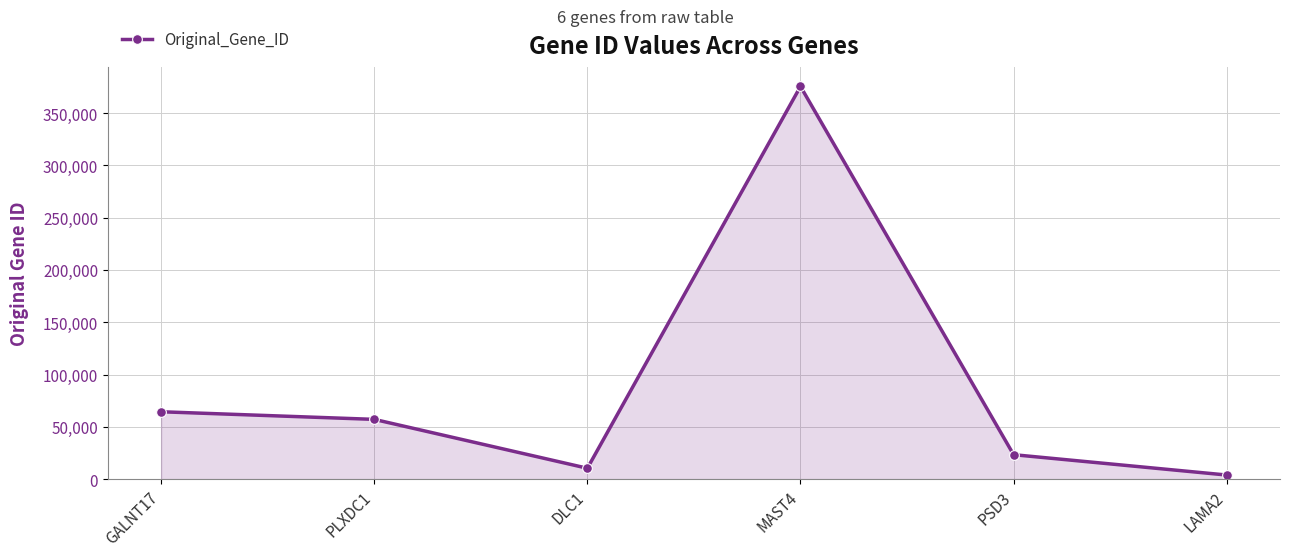

Where is the first local maximum?

MAST4